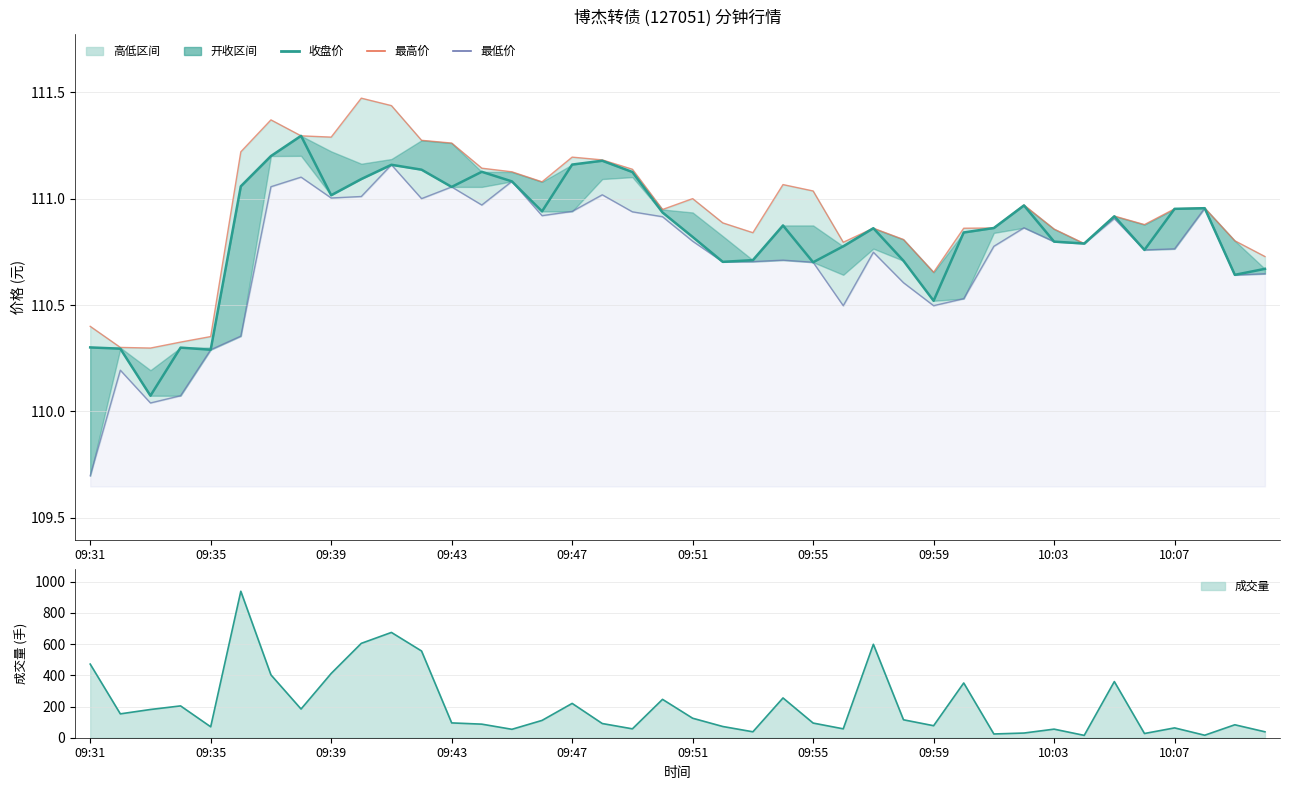

How many interior local peaks does the 收盘价 series have?

10